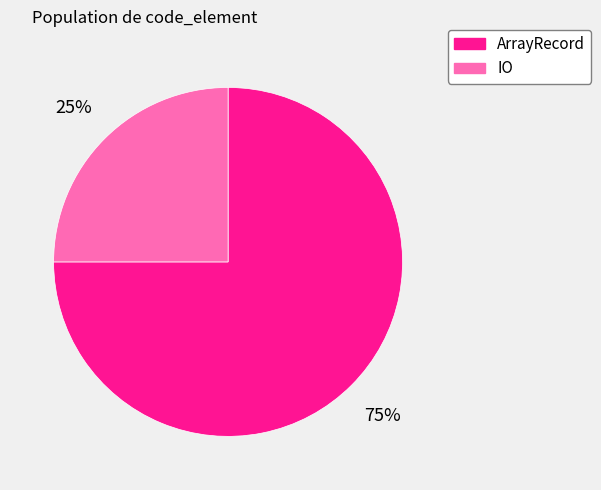

How many segments does this pie chart have?

2